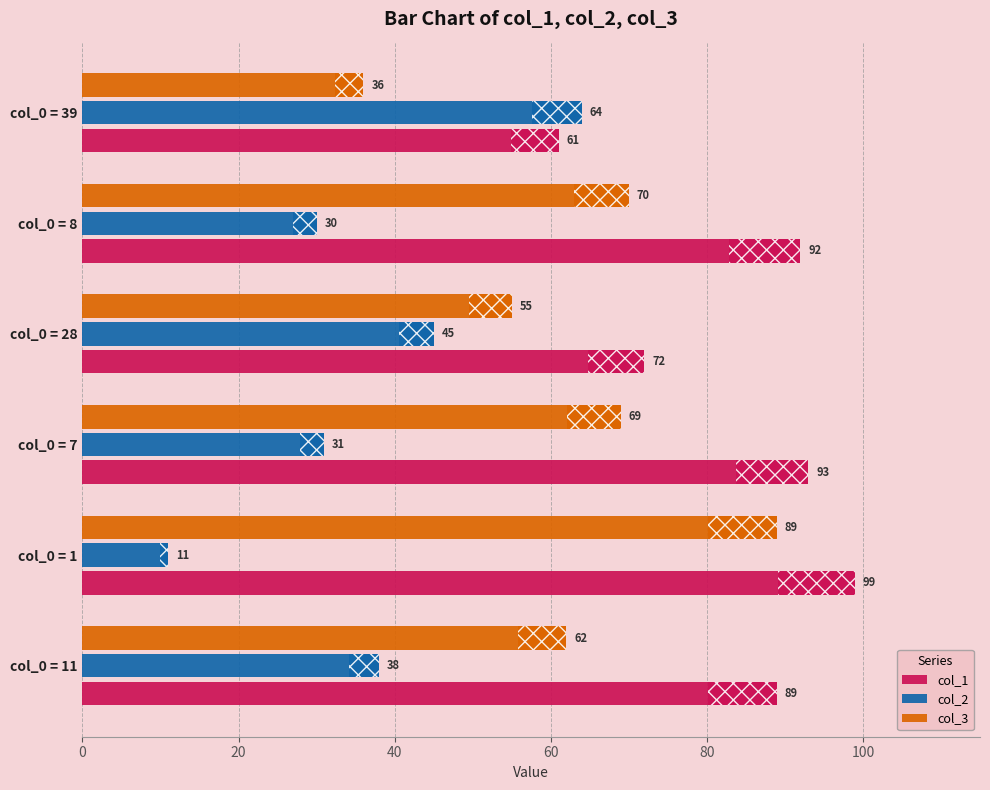

At which label does col_2 reach its peak?

col_0 = 39